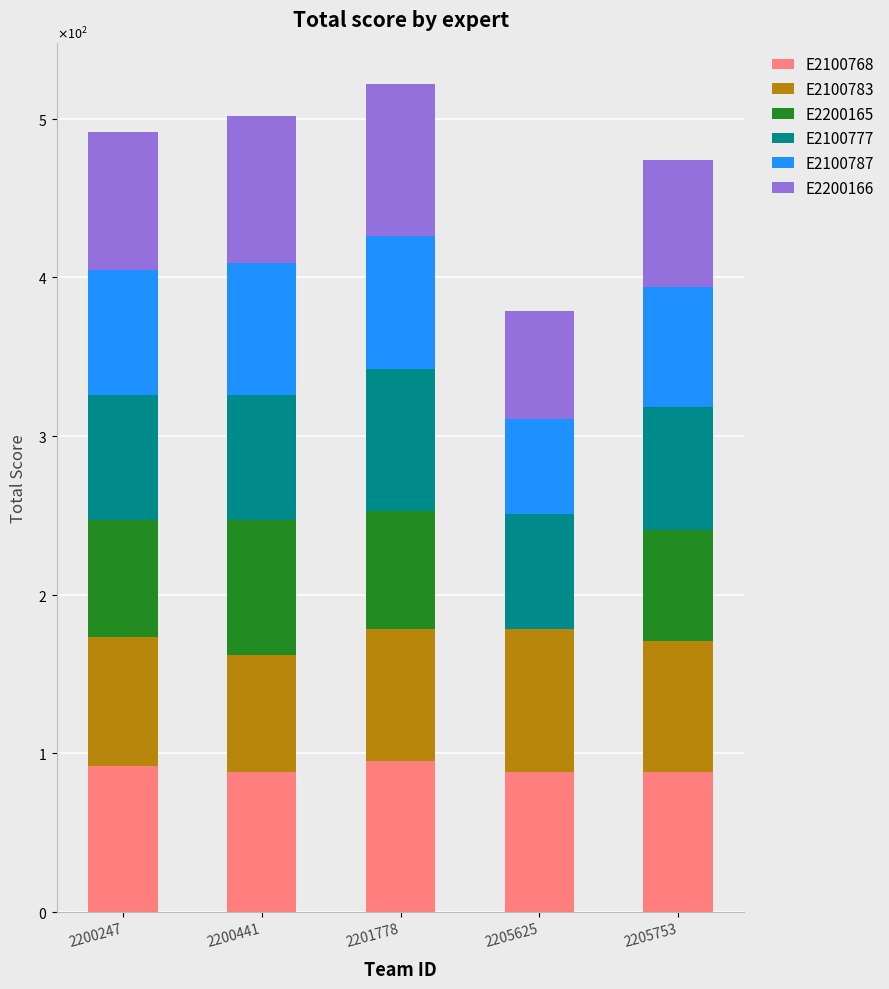

Are the bars grouped side by side (vs. stacked)?

No